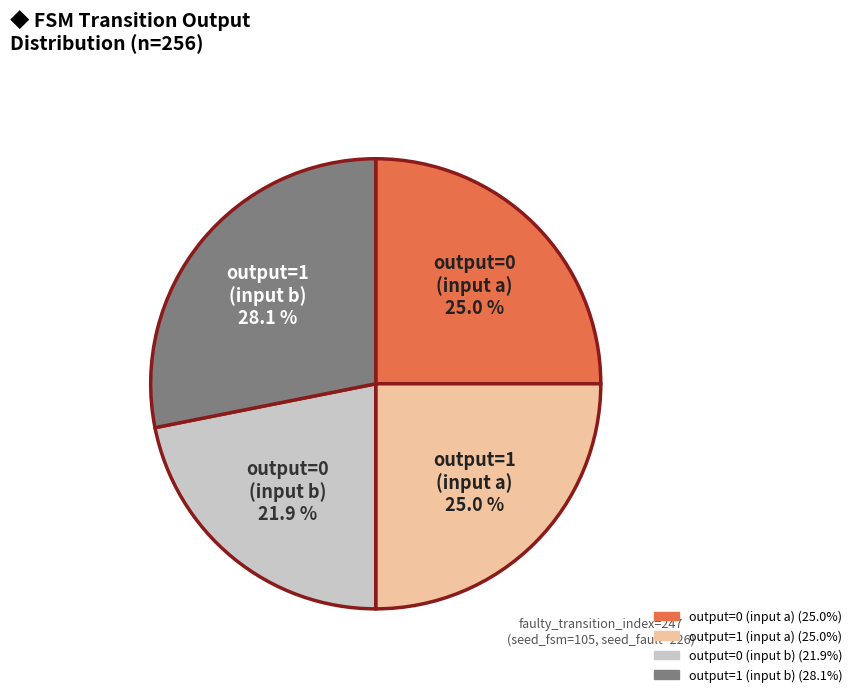

To the nearest percent, what is the difference between the largest and smallest slice percentages?

6%